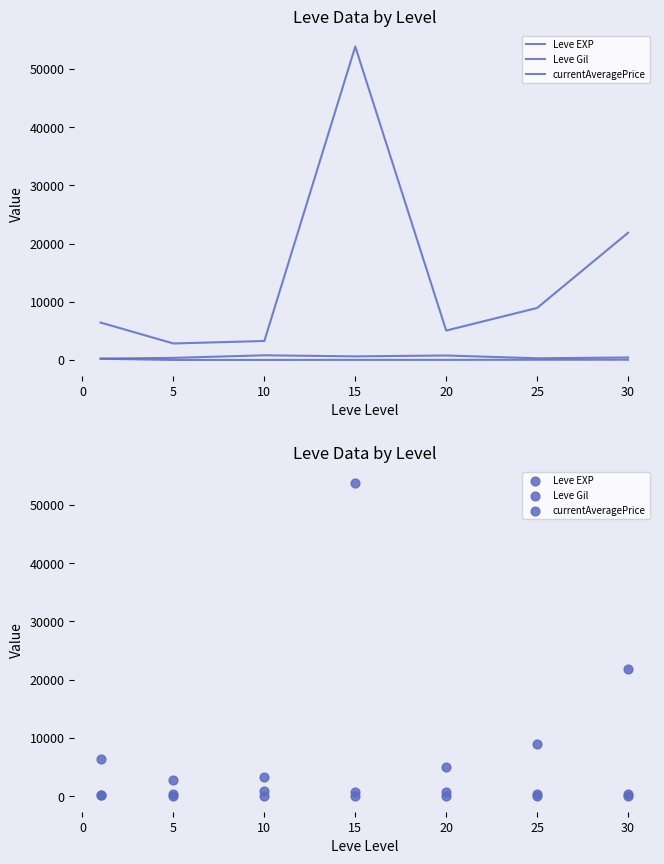

Which series reaches the maximum Y coordinate?

currentAveragePrice